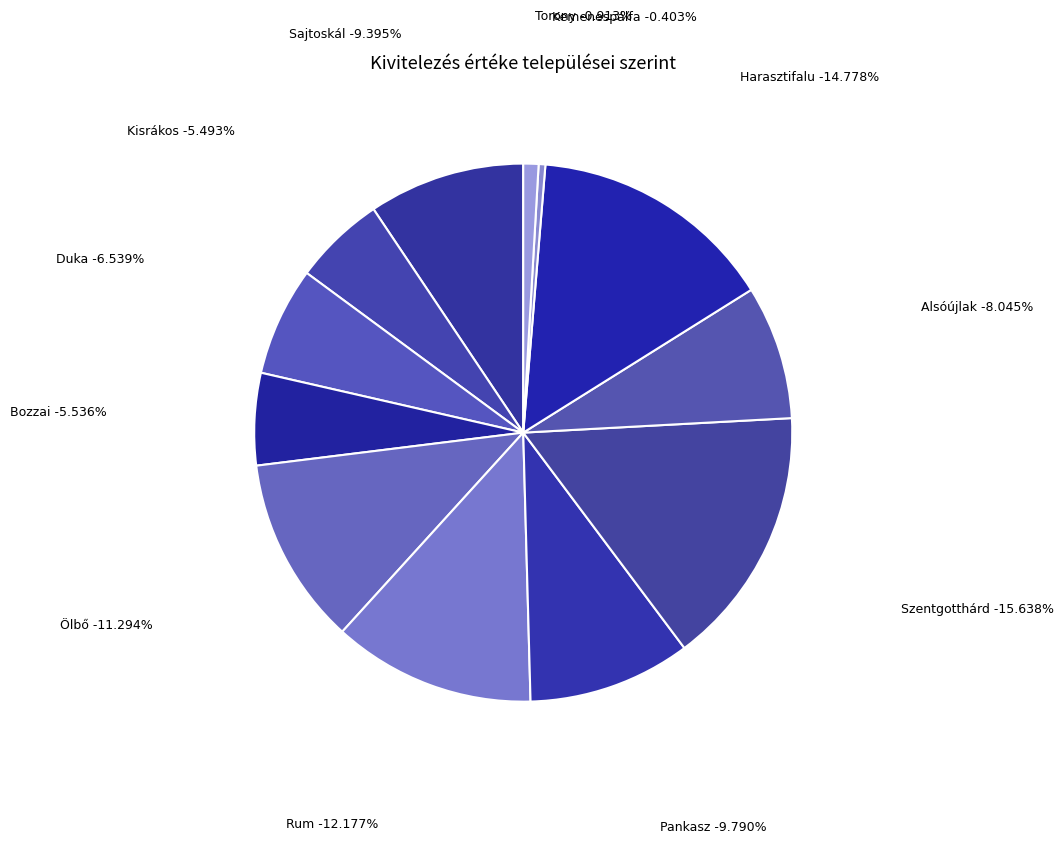

To the nearest percent, what percentage of the pie is Szentgotthárd?

16%